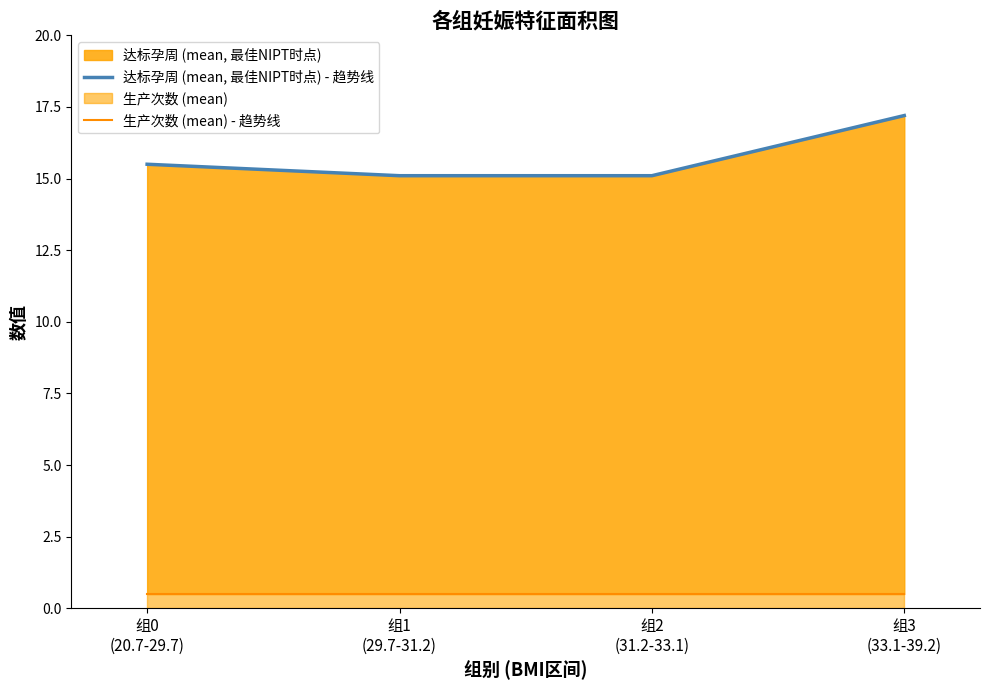

Which category has the lowest value in the 达标孕周 (mean, 最佳NIPT时点) - 趋势线 series?

组1
(29.7-31.2)